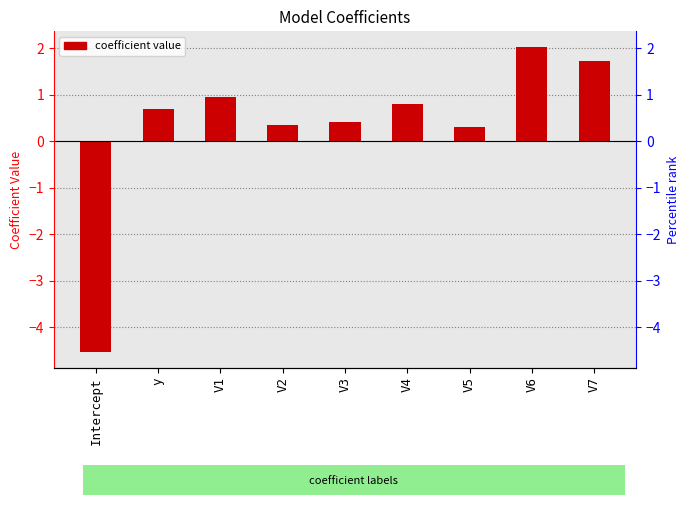

The chart shows a value of -4.5 at Intercept. True or false?

True